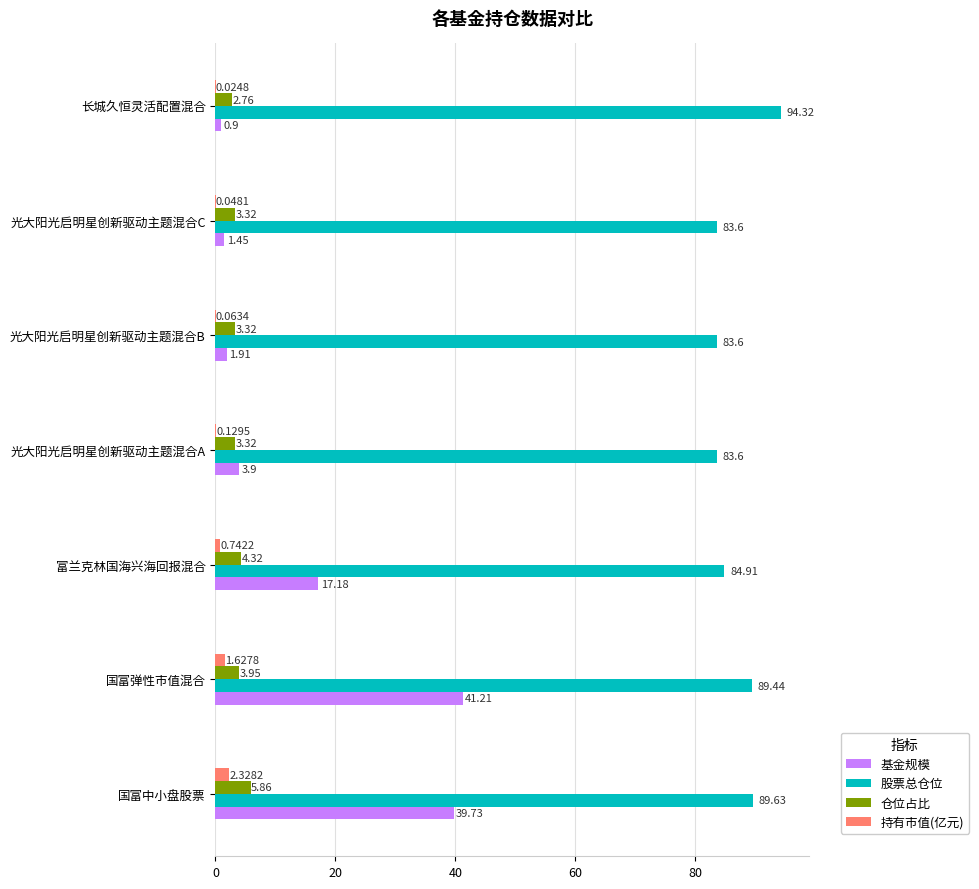

Which label corresponds to the largest value in the chart?

长城久恒灵活配置混合